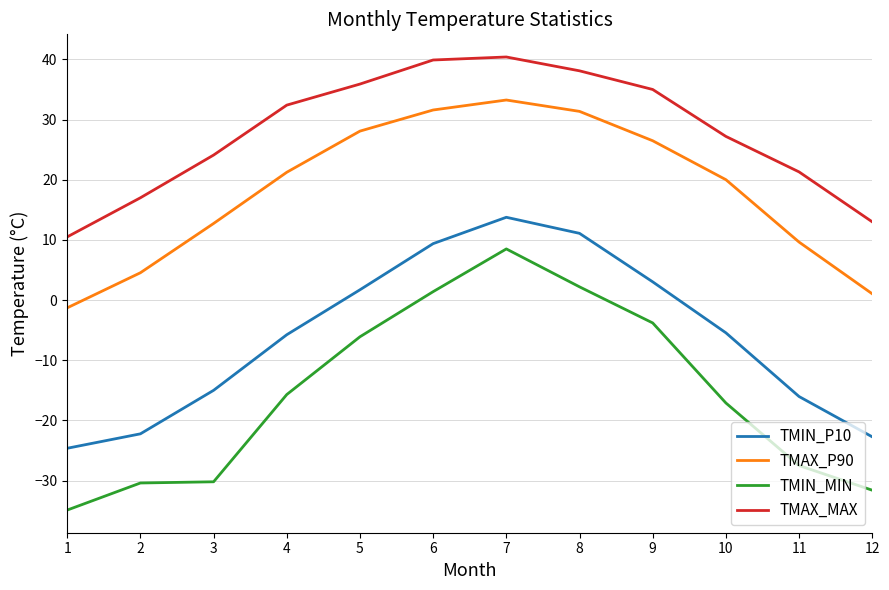

True or false: TMAX_MAX and TMIN_MIN intersect in this chart.

False